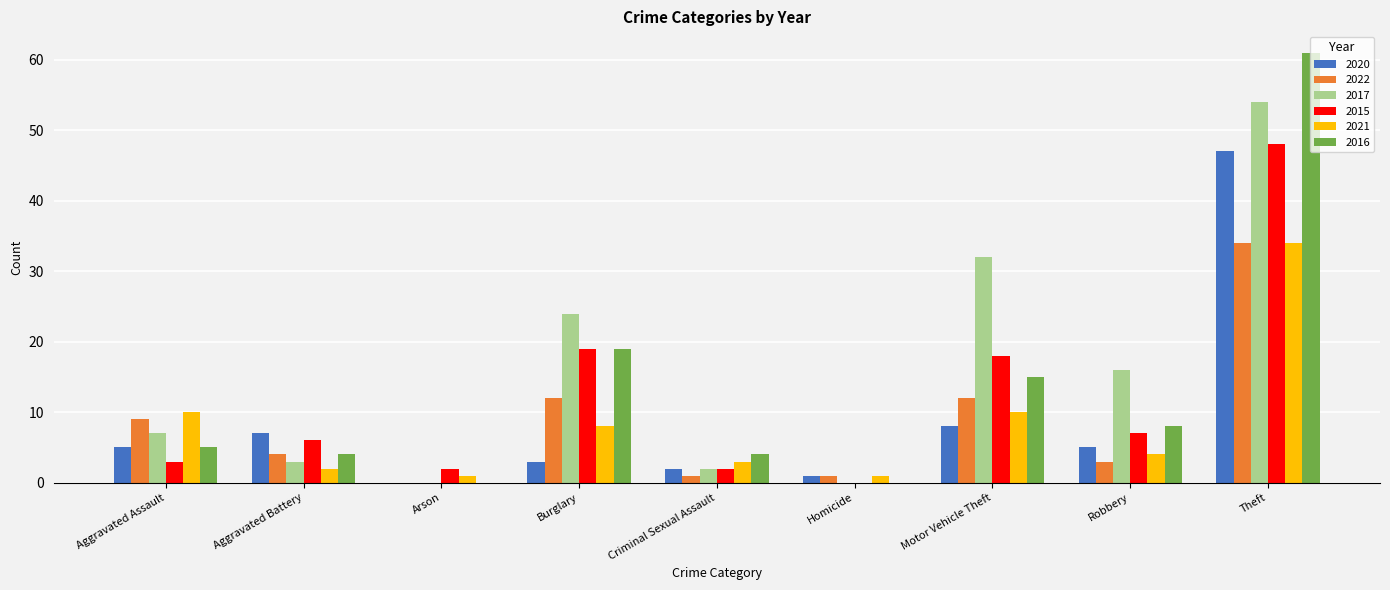

Which category has the highest value in the 2021 series?

Theft